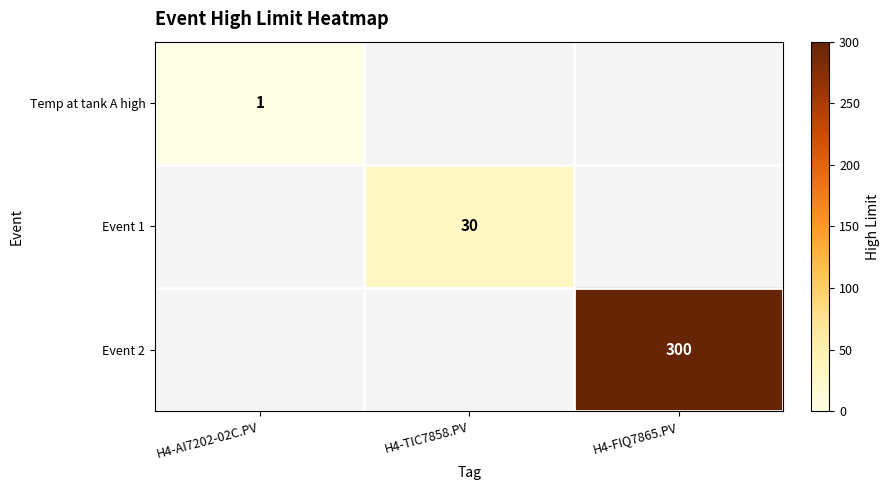

The value of Event 2 at H4-FIQ7865.PV is 300. True or false?

True